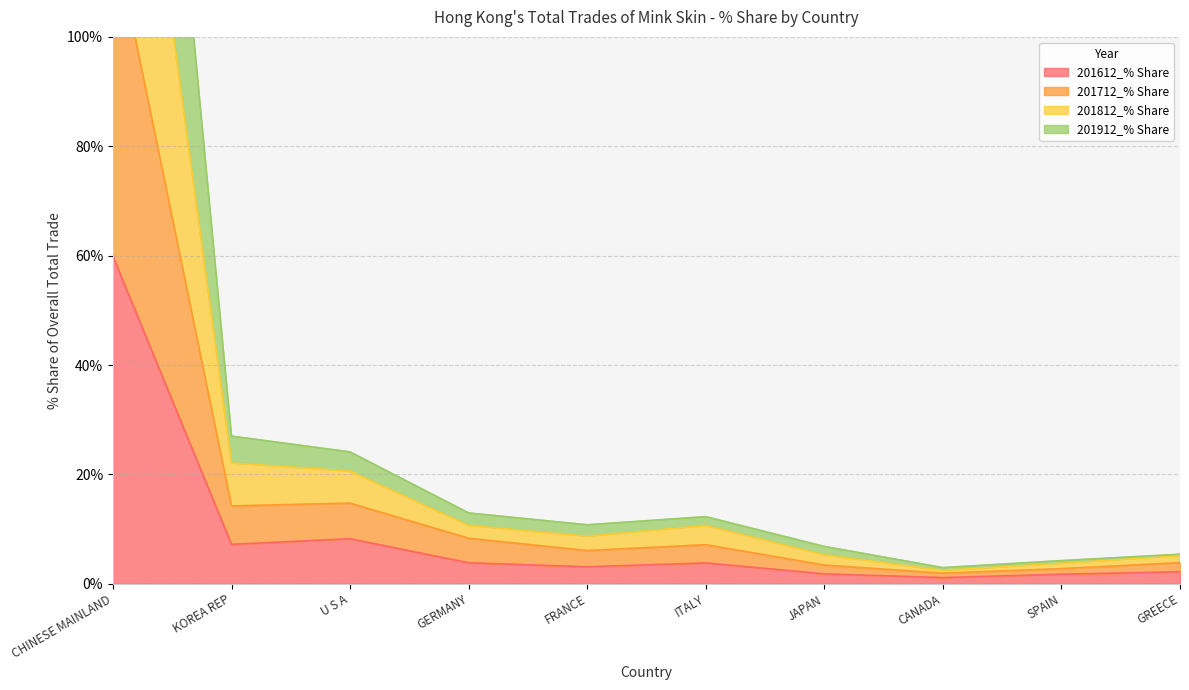

Reading right to left, extract all data points from this chart.

201612_% Share: GREECE=2.2	SPAIN=1.7	CANADA=1.1	JAPAN=1.8	ITALY=3.8	FRANCE=3.1	GERMANY=3.8	U S A=8.2	KOREA REP=7.2	CHINESE MAINLAND=59.9
201712_% Share: GREECE=3.9	SPAIN=2.8	CANADA=1.9	JAPAN=3.4	ITALY=7.1	FRANCE=6.1	GERMANY=8.3	U S A=14.7	KOREA REP=14.2	CHINESE MAINLAND=119.6
201812_% Share: GREECE=5.1	SPAIN=3.7	CANADA=2.5	JAPAN=5.3	ITALY=10.6	FRANCE=8.7	GERMANY=10.7	U S A=20.6	KOREA REP=22.1	CHINESE MAINLAND=181.7
201912_% Share: GREECE=5.4	SPAIN=4.2	CANADA=3.0	JAPAN=6.8	ITALY=12.3	FRANCE=10.8	GERMANY=12.9	U S A=24.1	KOREA REP=27.0	CHINESE MAINLAND=255.9